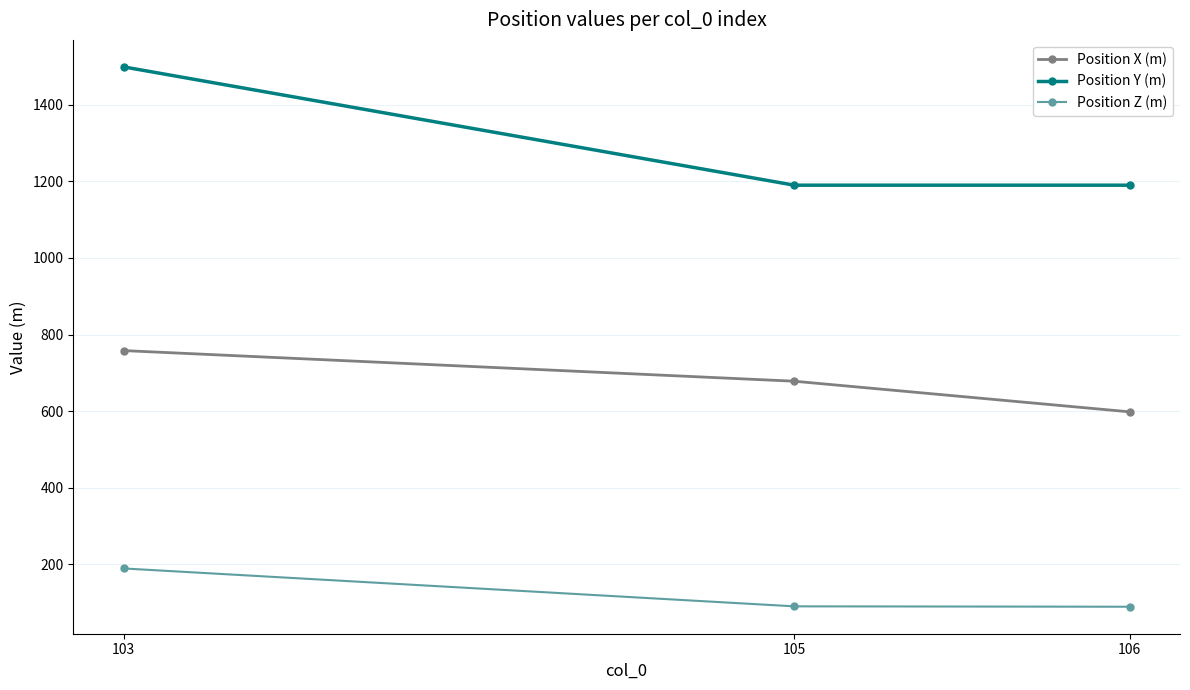

Between 103 and 105, which series saw the biggest shift?

Position Y (m)